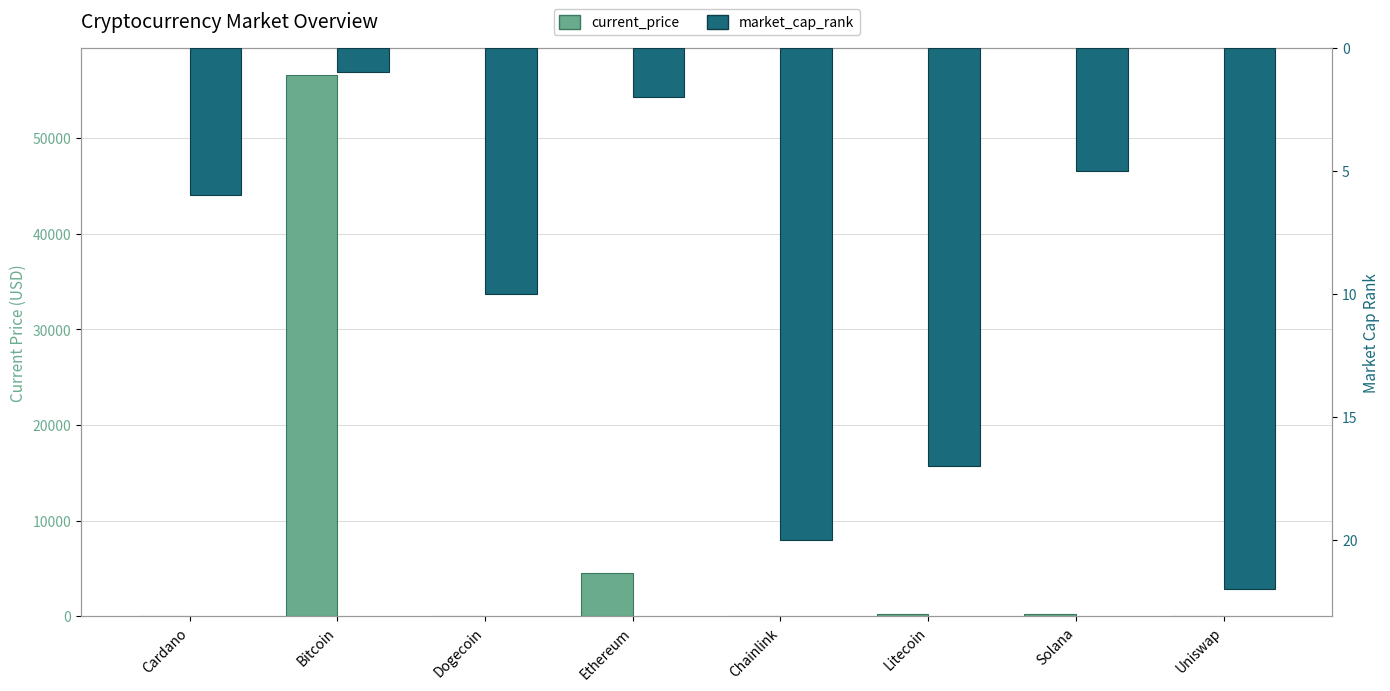

What is the difference between the highest and lowest values at Chainlink?

4.6